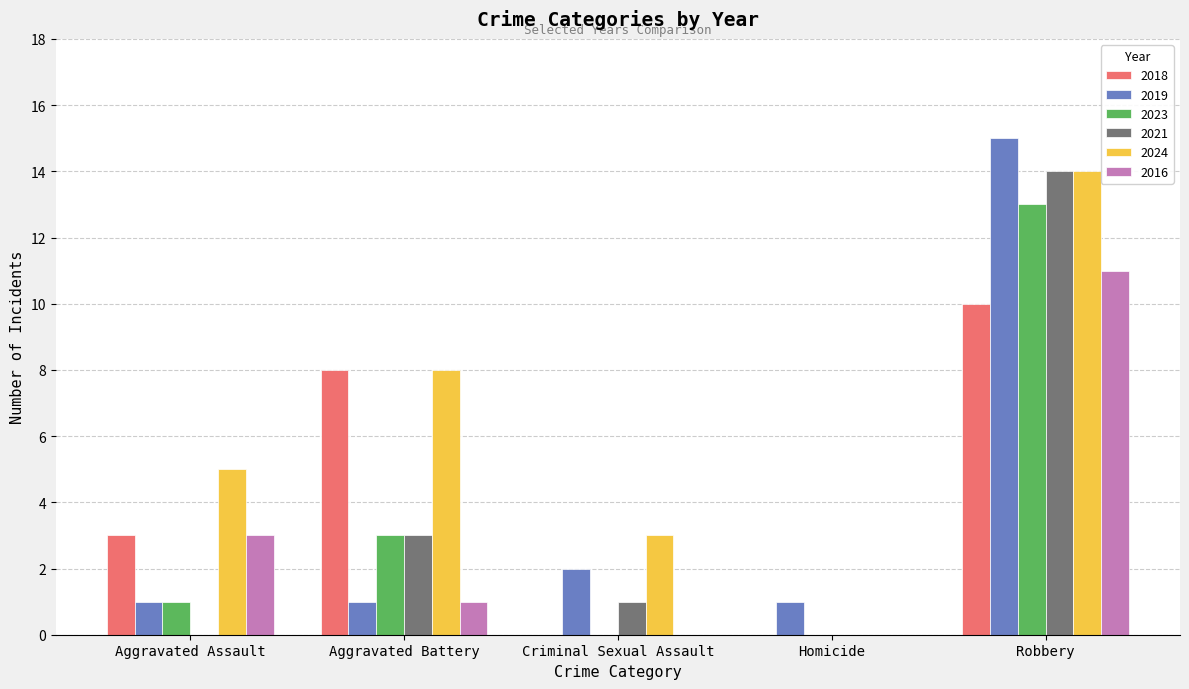

Where is 2018 nearest to the value 5?

Aggravated Assault